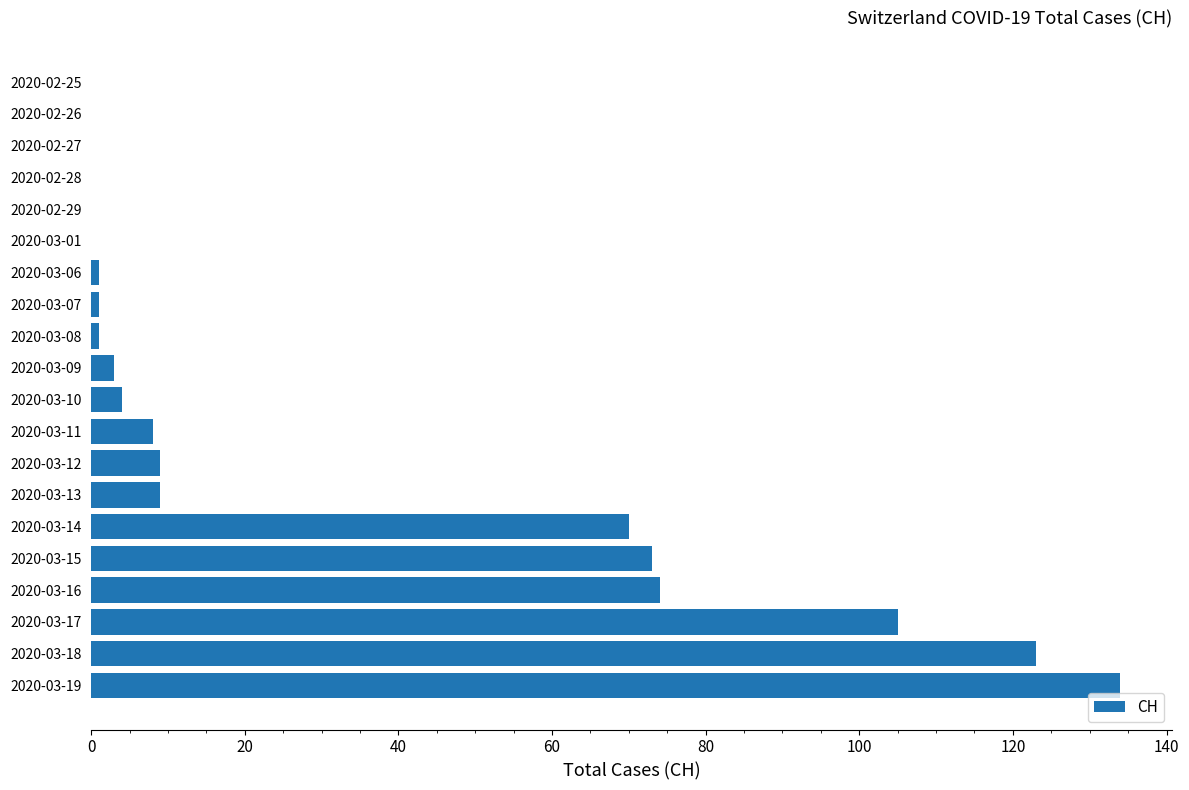

At which label is the value closest to 67?

2020-03-14